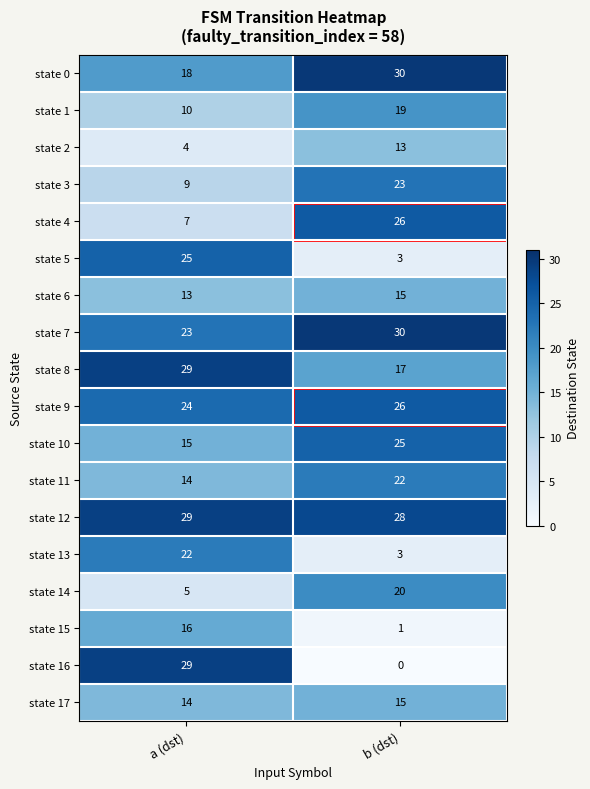

Read the state 6 value at b (dst).

15